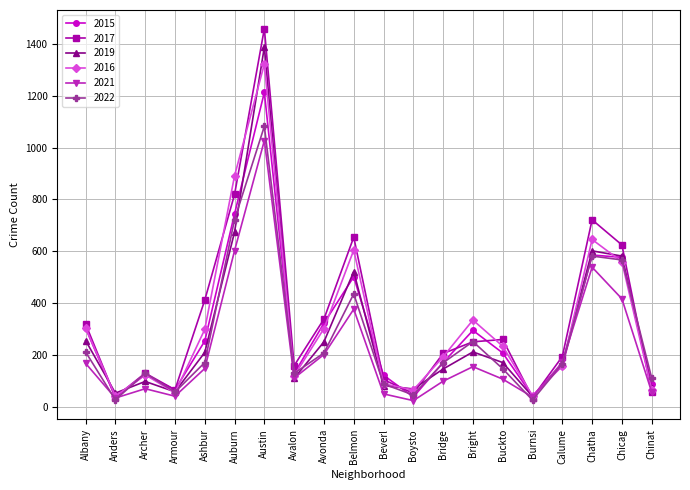

At which category does 2016 reach its first local peak?

Archer